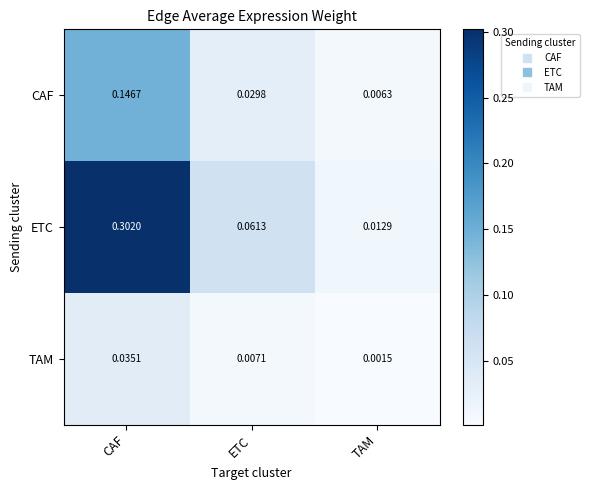

List the series in order of their overall mean, highest first.

ETC, CAF, TAM